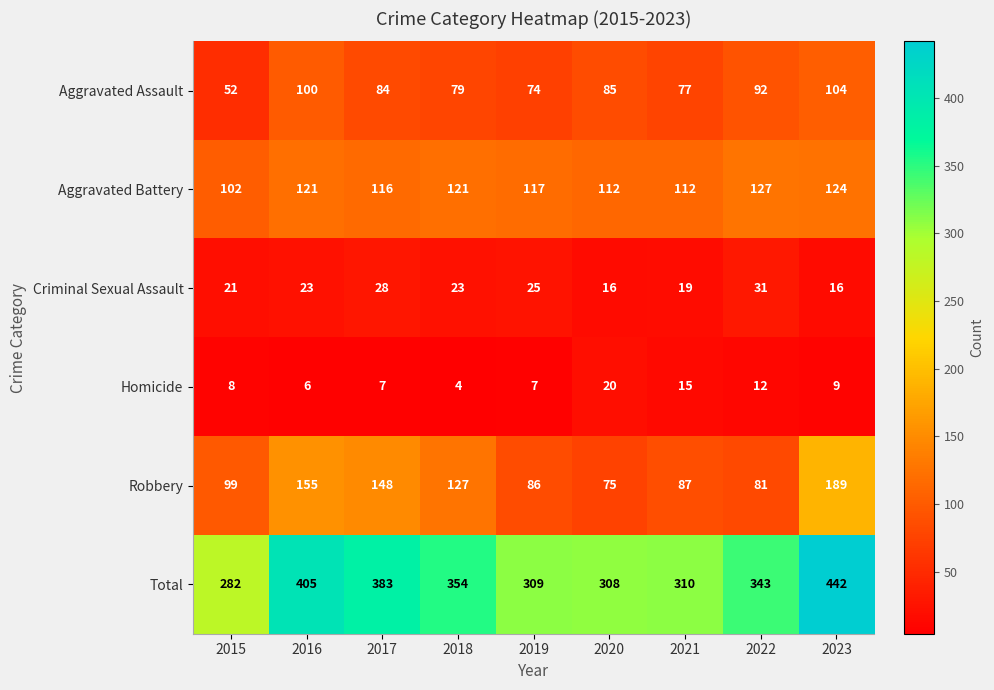

Is it true that Aggravated Assault equals 148 at 2017?

False